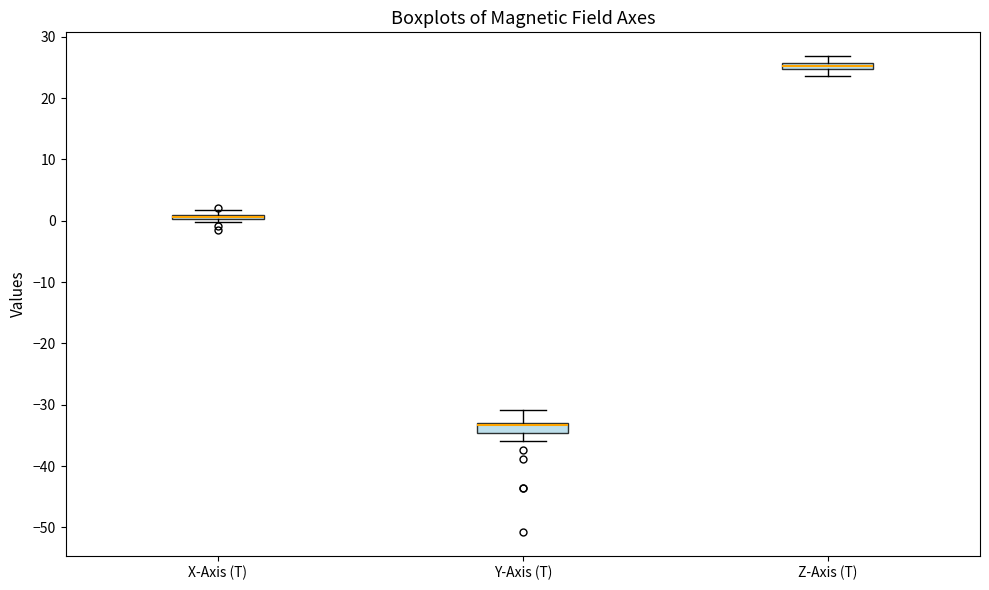

Where does the lower whisker of the box for Z-Axis (T) end on the y-axis? The values are not printed on the chart, so give them approximately, as read against the axis.

24